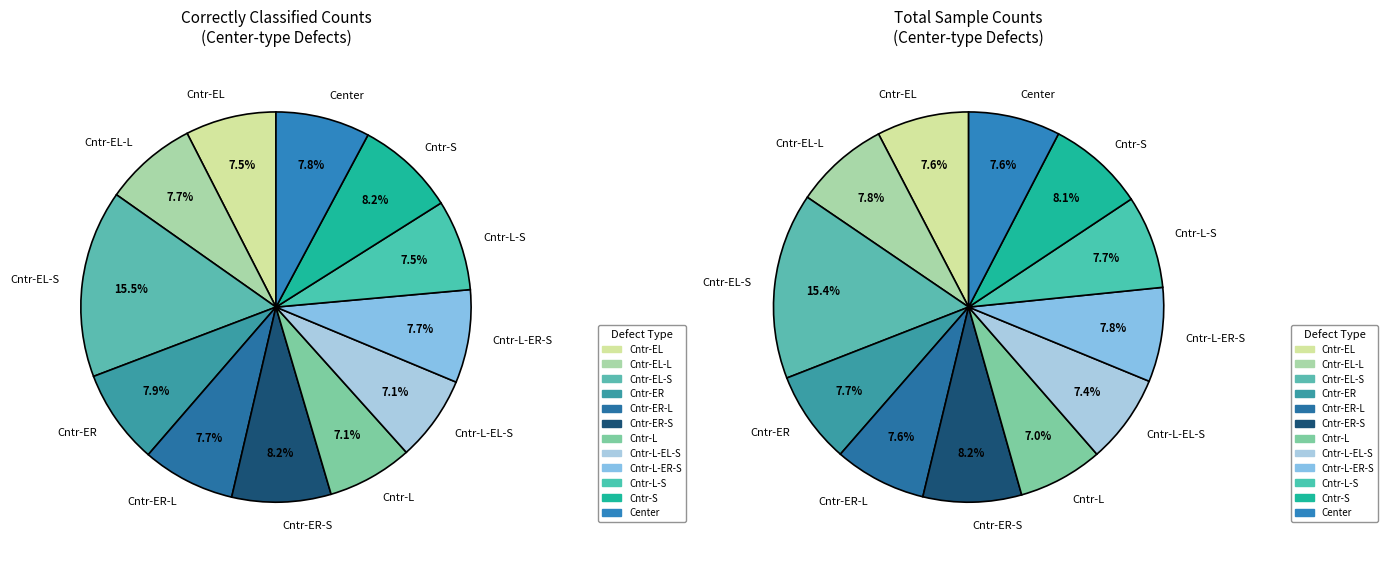

Is the sum of Cntr-EL and Cntr-L-EL-S greater than half?

No